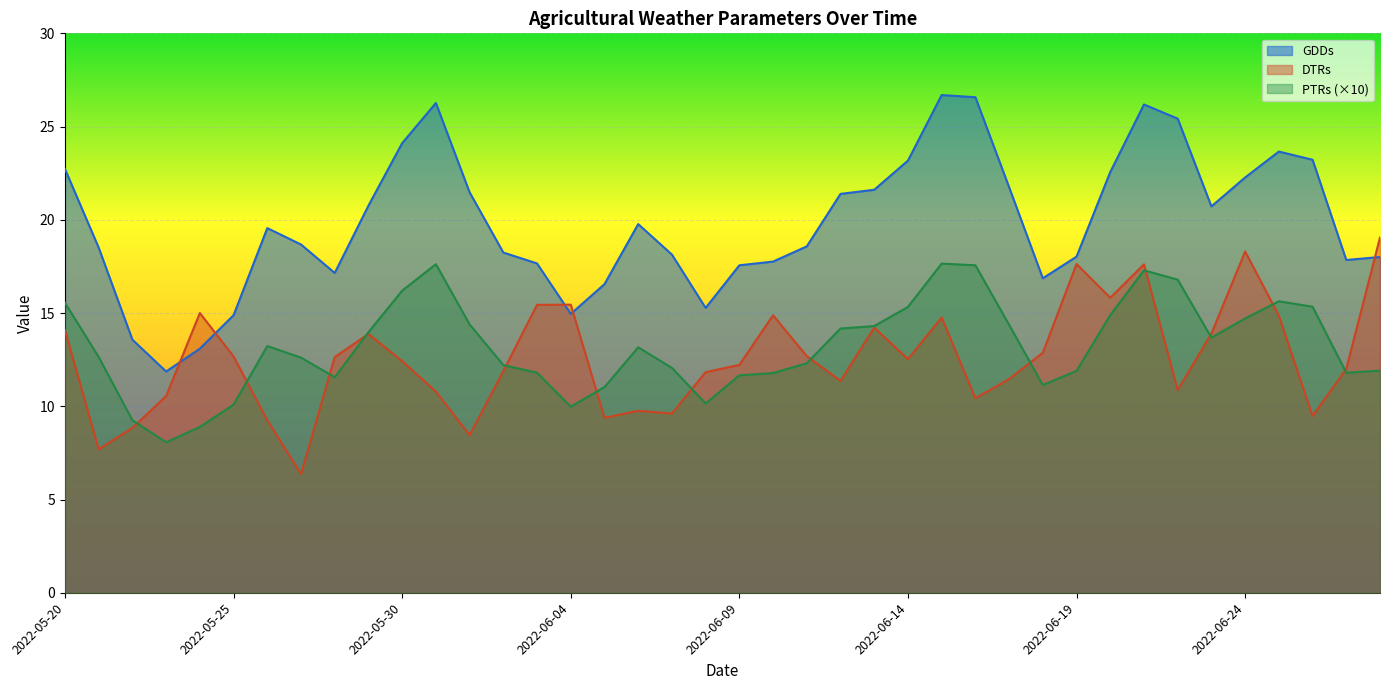

Does the chart display data point markers on the line(s)?

No